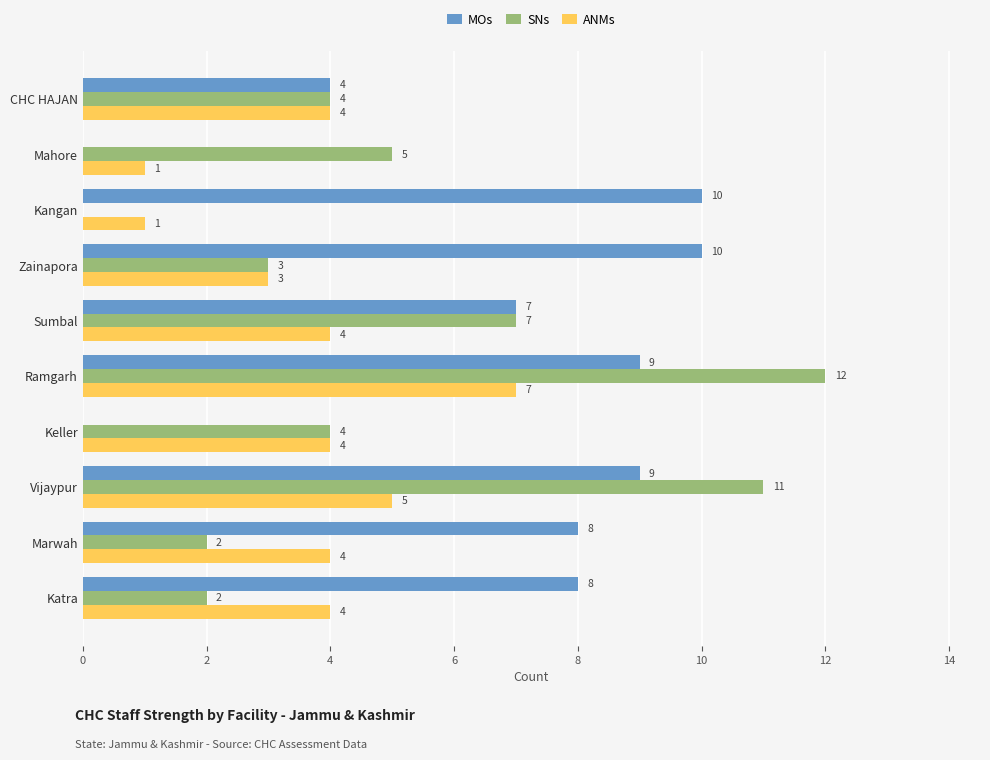

What is the approximate value of MOs at Zainapora, to the nearest 10?

10